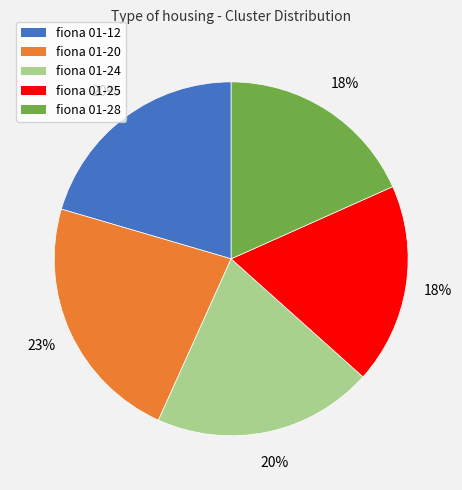

To the nearest percent, what portion does fiona 01-28 represent?

18%